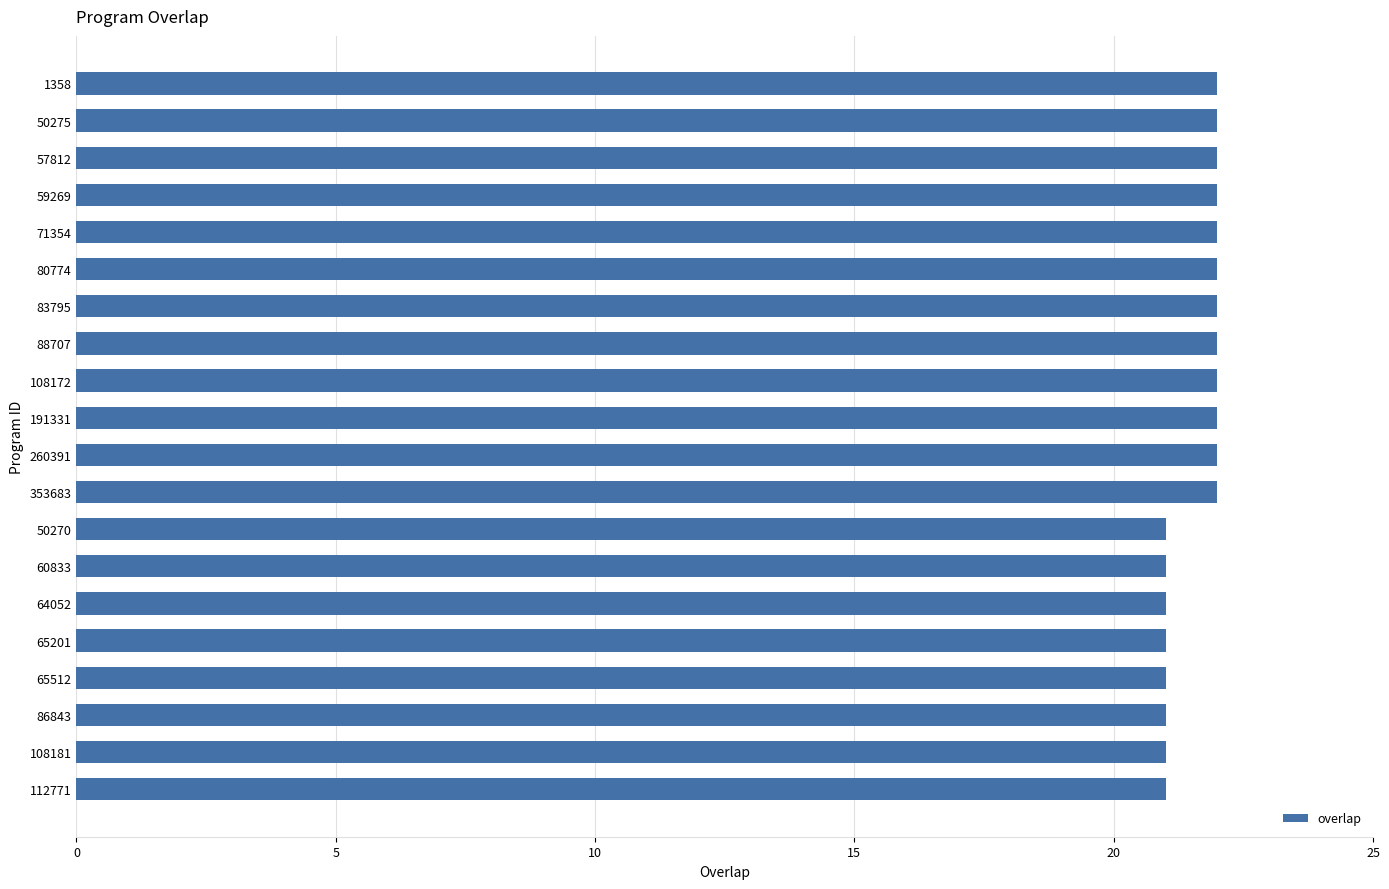

How many categories are shown in the chart?

20